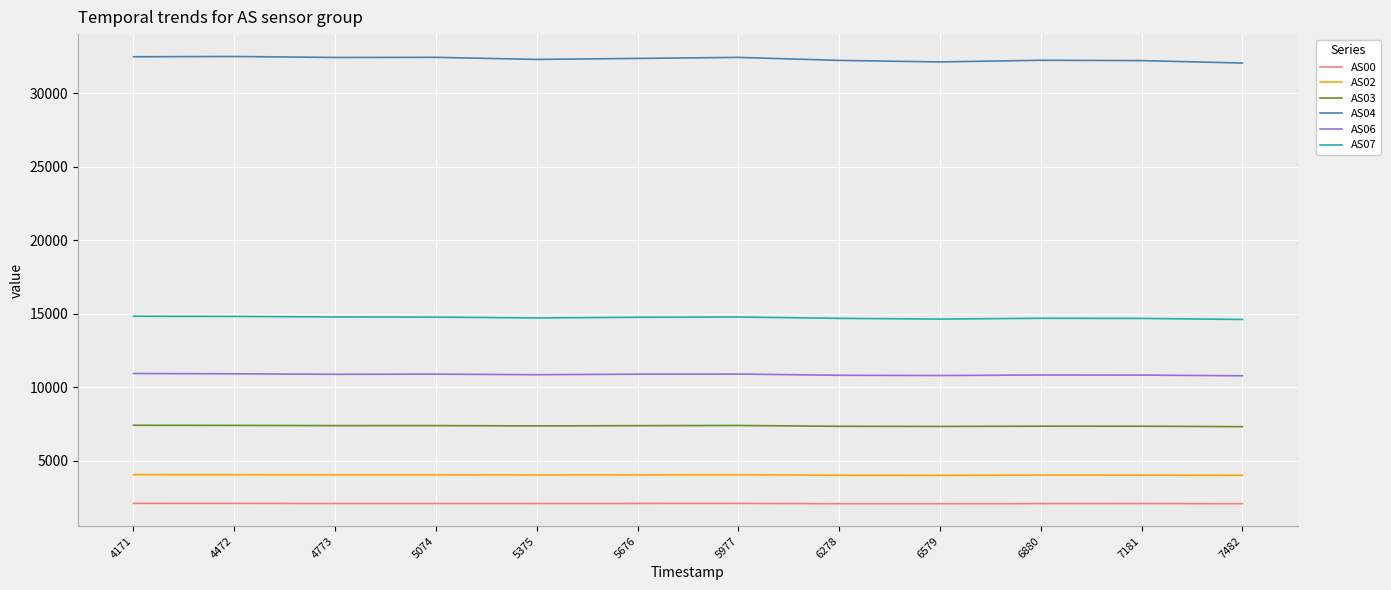

Which series has the largest total across all categories?

AS04